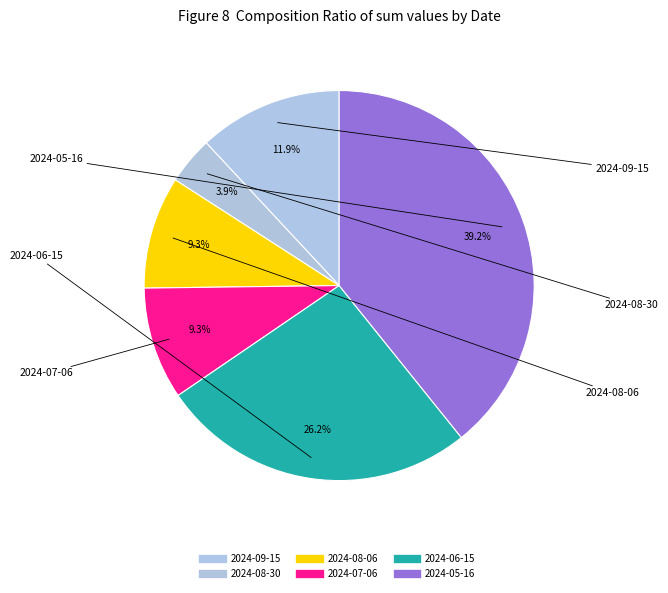

How much of the chart is everything except 2024-09-15?

88.1%